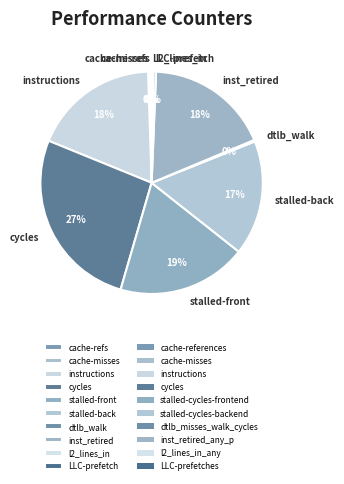

To the nearest percent, what is the average slice percentage?

10%